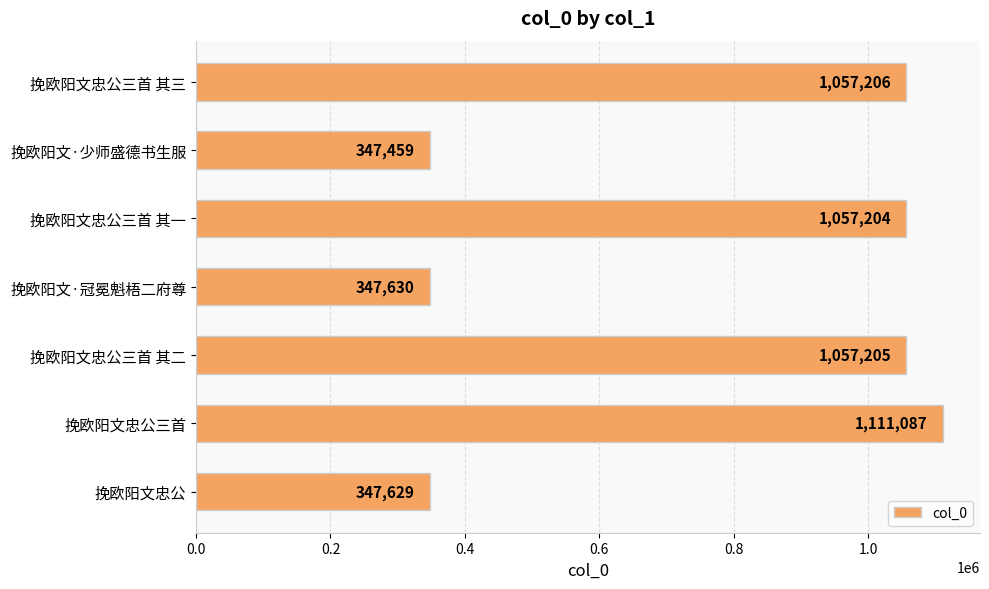

What is the smallest value displayed?

347459